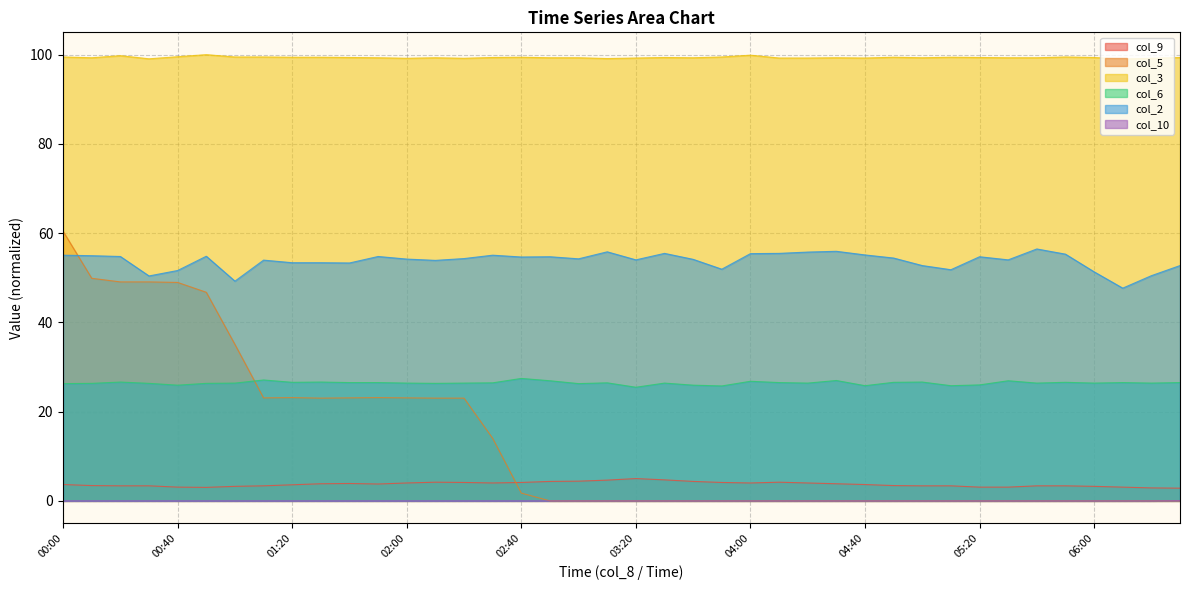

How many lines are shown in the chart?

6